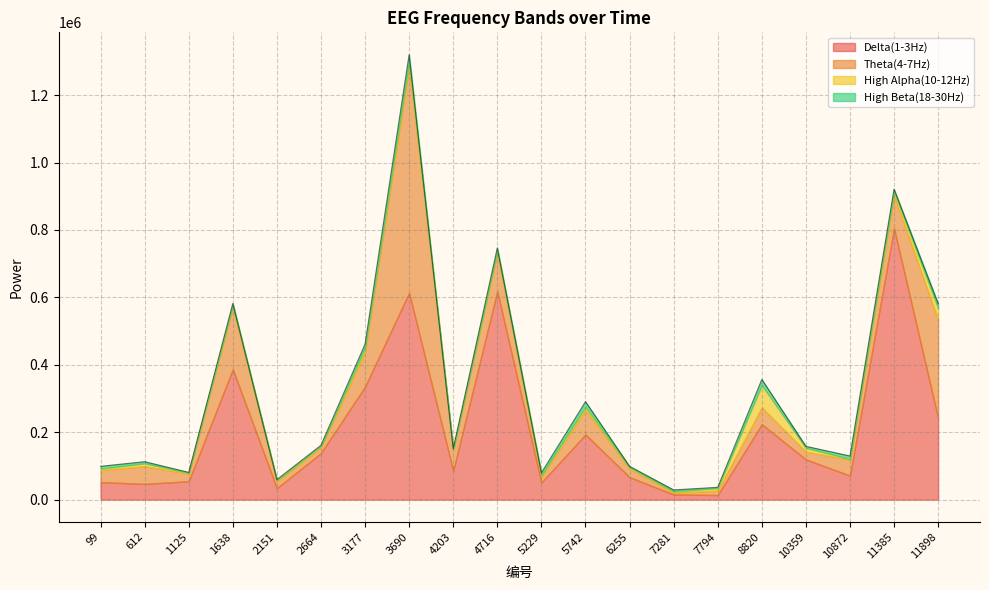

Is it true that High Alpha(10-12Hz) equals 4043 at 3690?

False